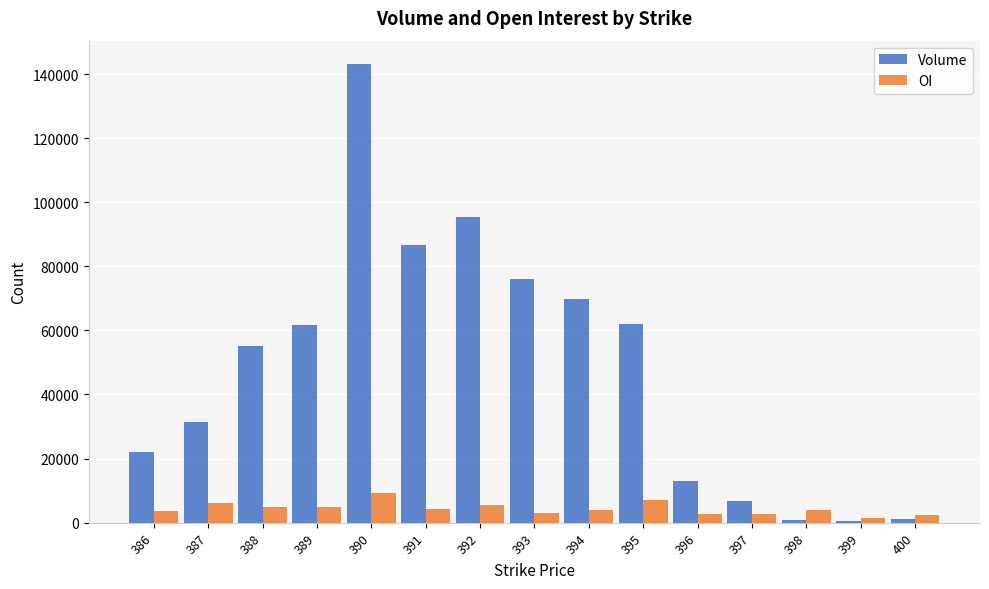

Which series has the largest range (max minus min)?

Volume